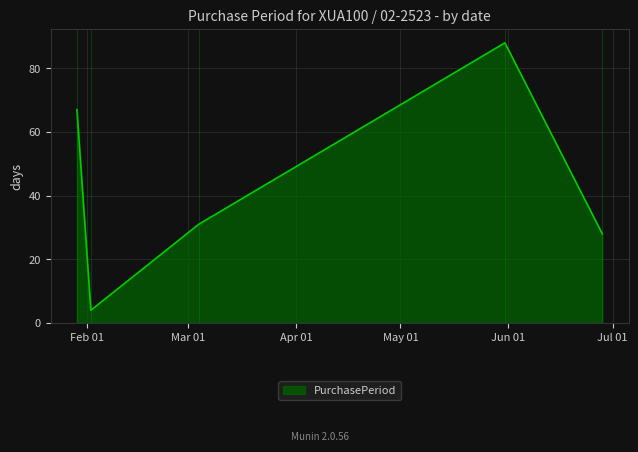

How many interior local valleys (lower than both neighbors) does the data have?

1